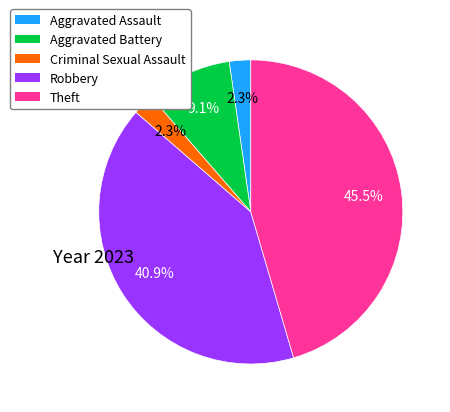

To the nearest percent, what is the combined percentage of Aggravated Assault and Criminal Sexual Assault?

5%